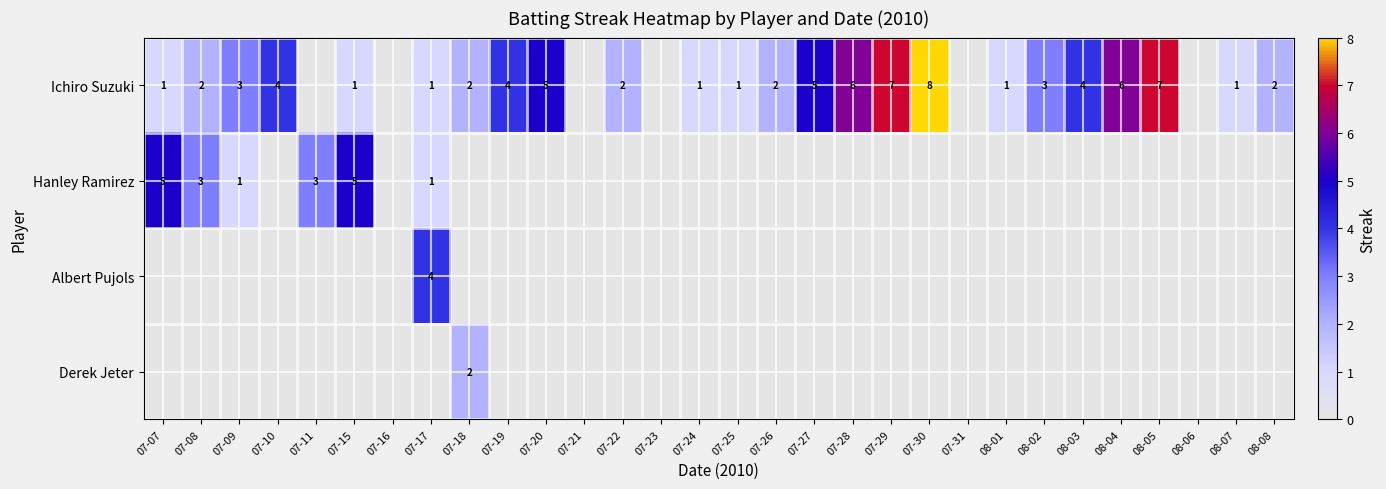

The Ichiro Suzuki series shows 2 at 07-18. True or false?

True